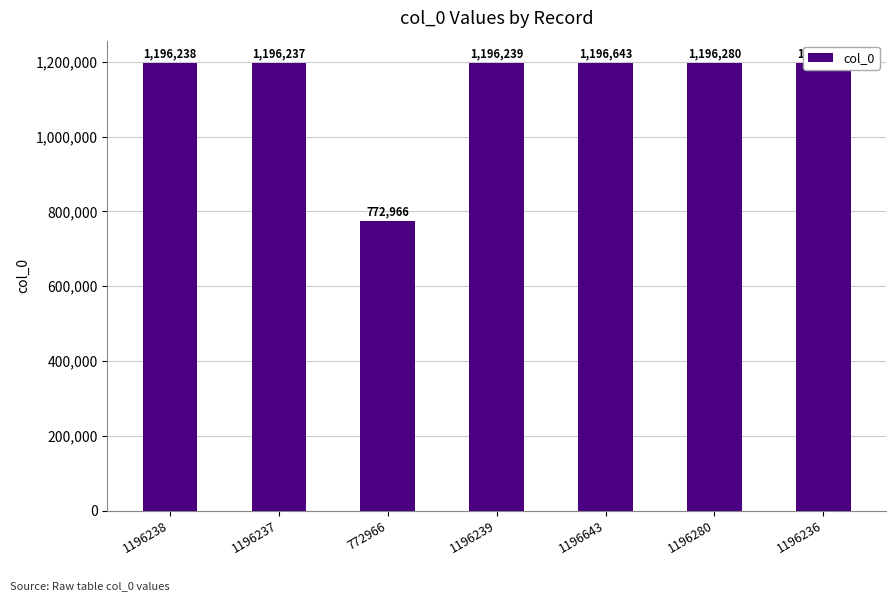

Rank the categories by value from lowest to highest.

772966, 1196236, 1196237, 1196238, 1196239, 1196280, 1196643